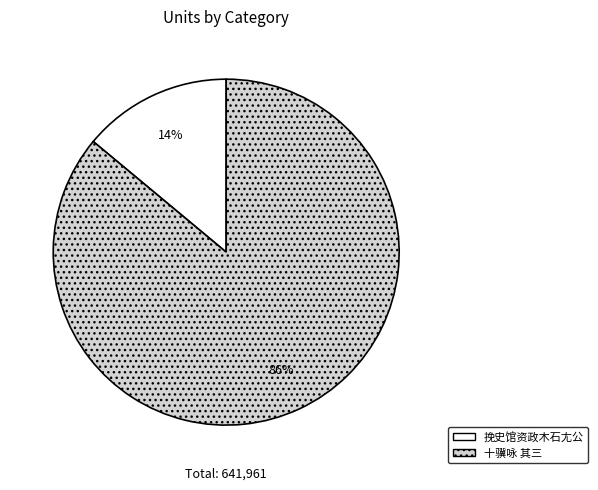

Does any single category account for the majority?

Yes